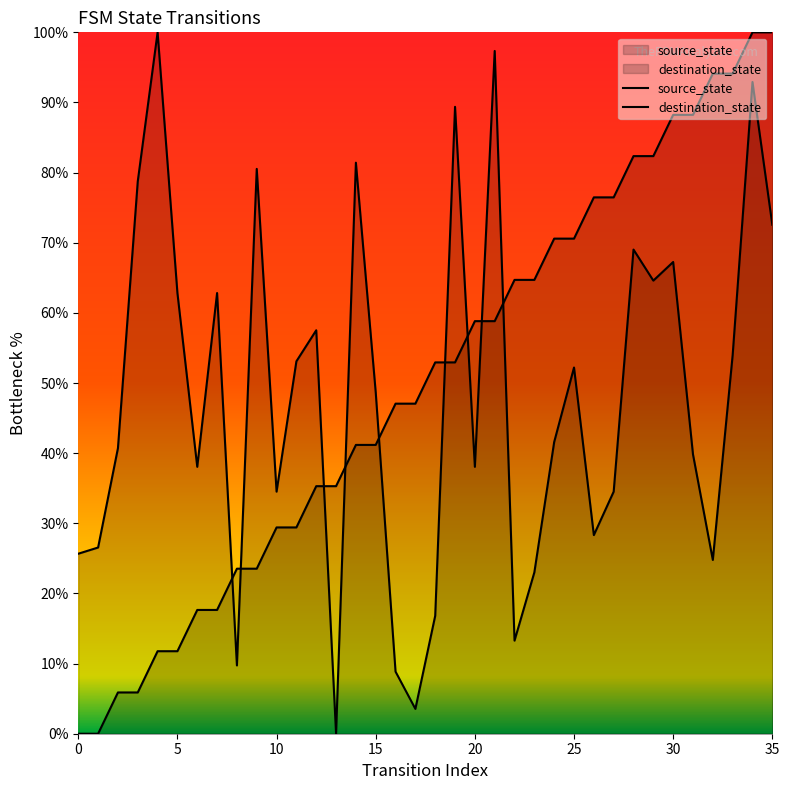

Which series has the largest total across all categories?

source_state